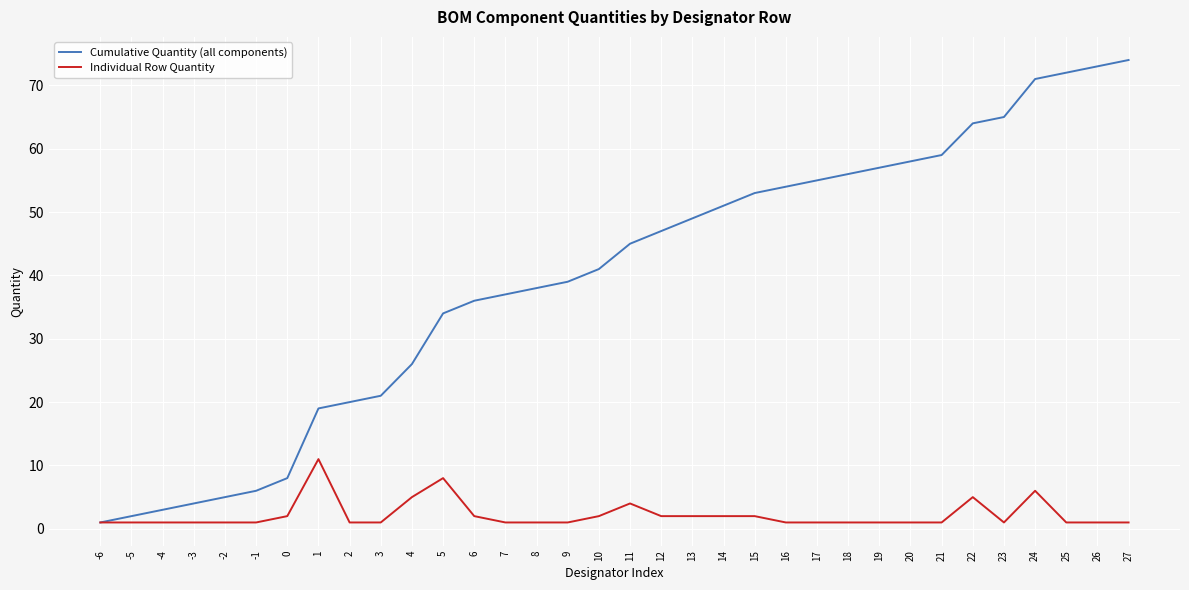

What is the greatest value displayed?

74